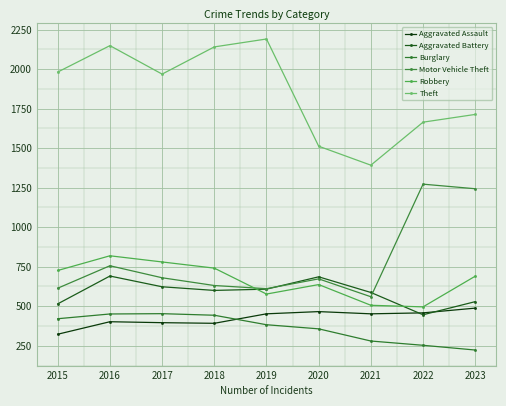

True or false: Theft and Robbery cross at least once.

False